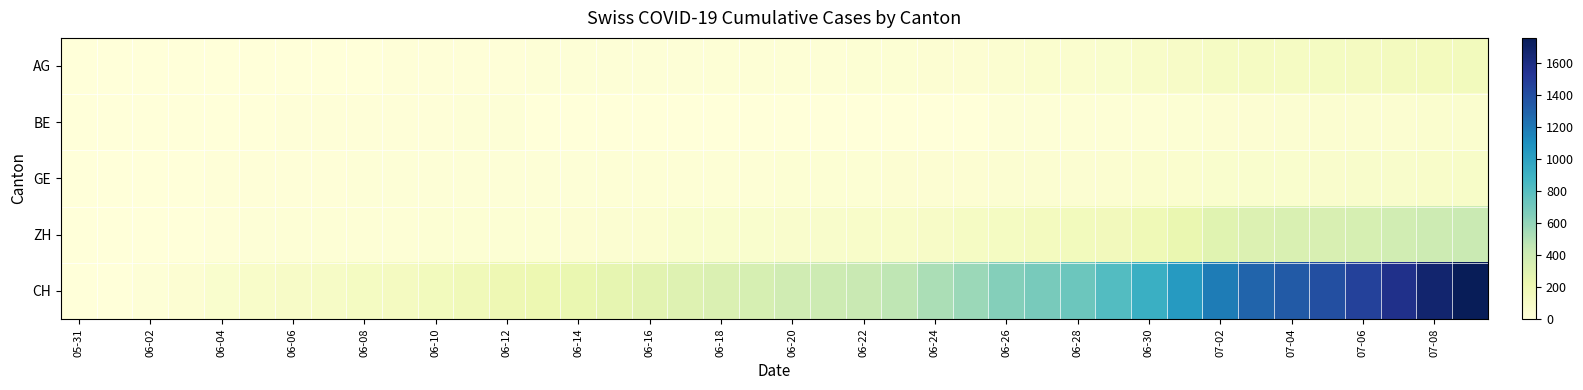

At how many categories does at least one series exceed 811?

11